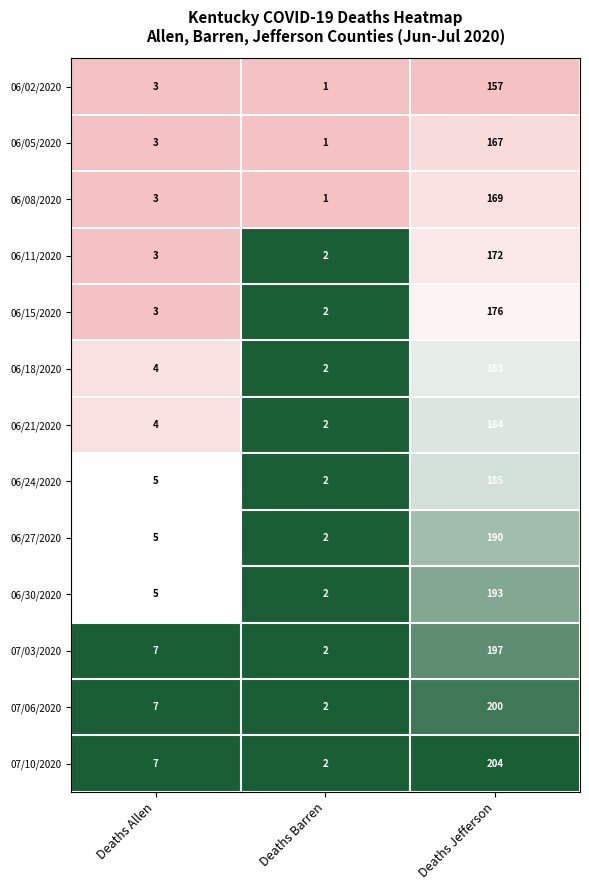

Which series has the widest spread of values?

07/10/2020